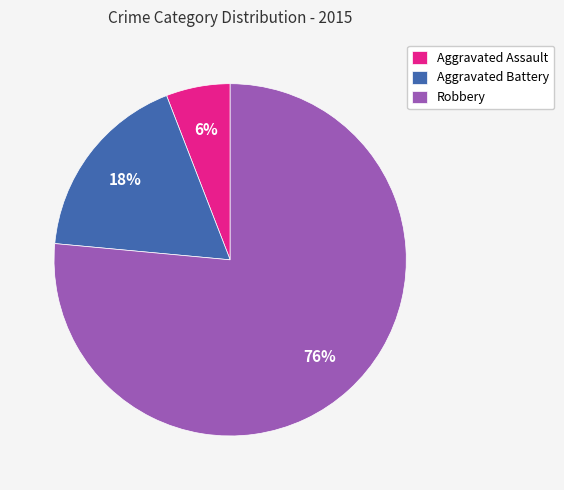

Between Aggravated Battery and Robbery, which is larger?

Robbery